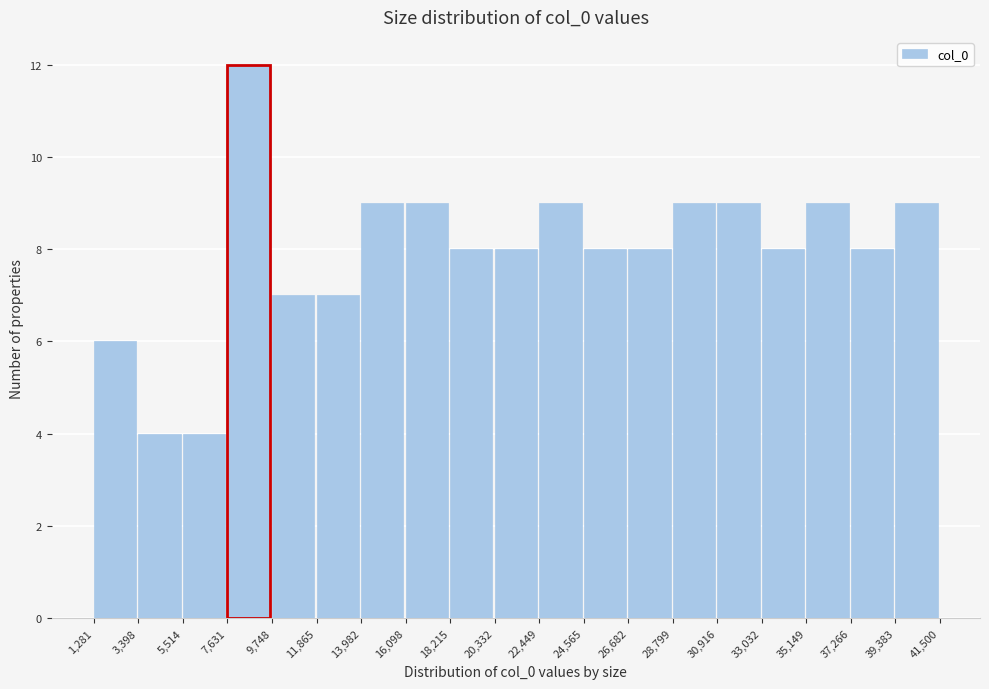

Reading left to right, transcribe this chart: for each bar, give the range it covers on the x-axis and its height. The values are not printed on the chart, so give them approximately, as read against the axis.

1,281 to 3,398: 6
3,398 to 5,514: 4
5,514 to 7,631: 4
7,631 to 9,748: 12
9,748 to 11,865: 7
11,865 to 13,982: 7
13,982 to 16,098: 9
16,098 to 18,215: 9
18,215 to 20,332: 8
20,332 to 22,449: 8
22,449 to 24,565: 9
24,565 to 26,682: 8
26,682 to 28,799: 8
28,799 to 30,916: 9
30,916 to 33,032: 9
33,032 to 35,149: 8
35,149 to 37,266: 9
37,266 to 39,383: 8
39,383 to 41,500: 9